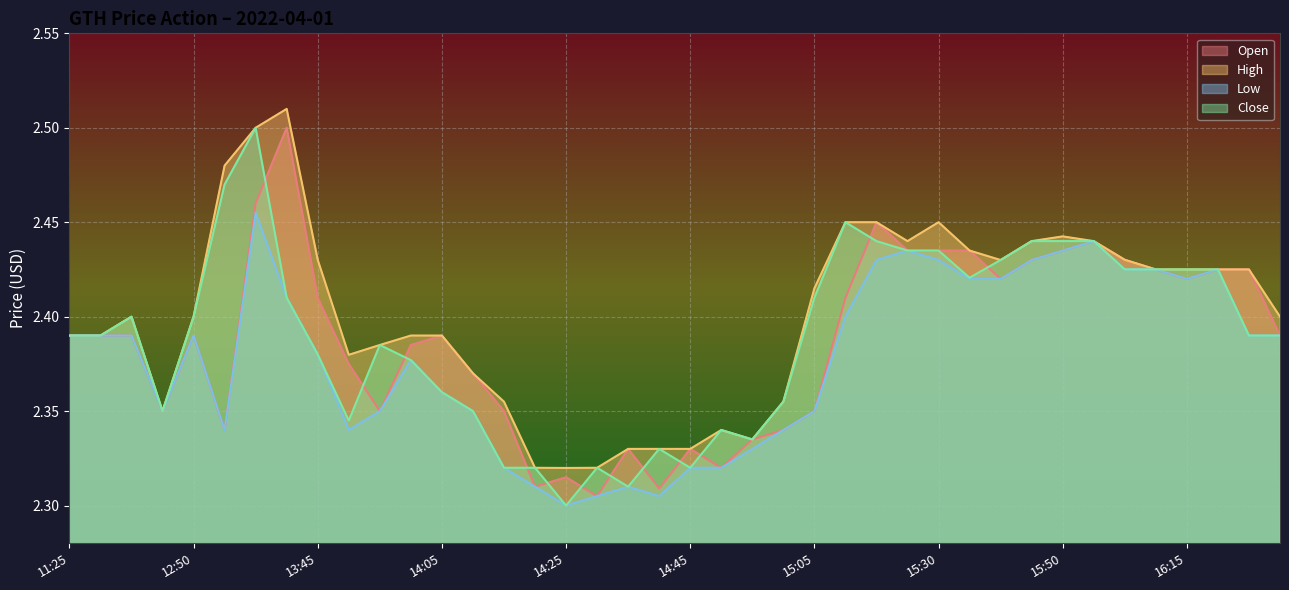

How many distinct data groups are displayed?

4